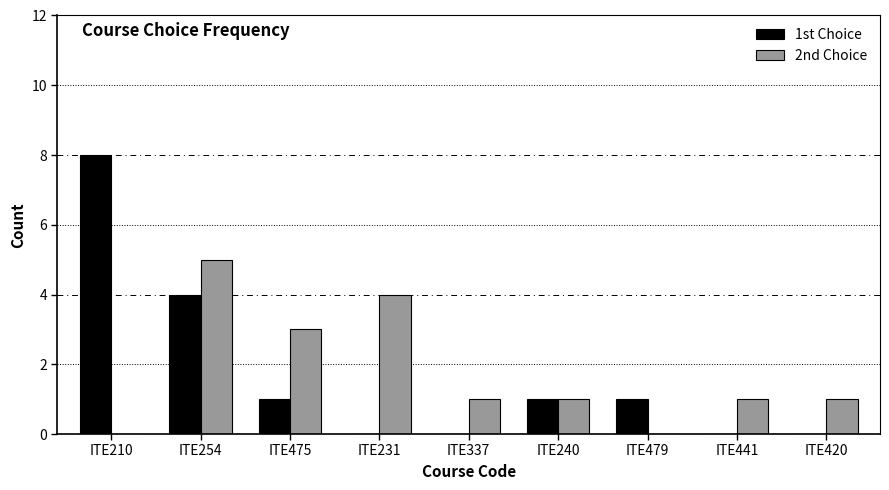

Reading left to right, list all the values displayed in this chart.

1st Choice: ITE210=8	ITE254=4	ITE475=1	ITE231=0	ITE337=0	ITE240=1	ITE479=1	ITE441=0	ITE420=0
2nd Choice: ITE210=0	ITE254=5	ITE475=3	ITE231=4	ITE337=1	ITE240=1	ITE479=0	ITE441=1	ITE420=1